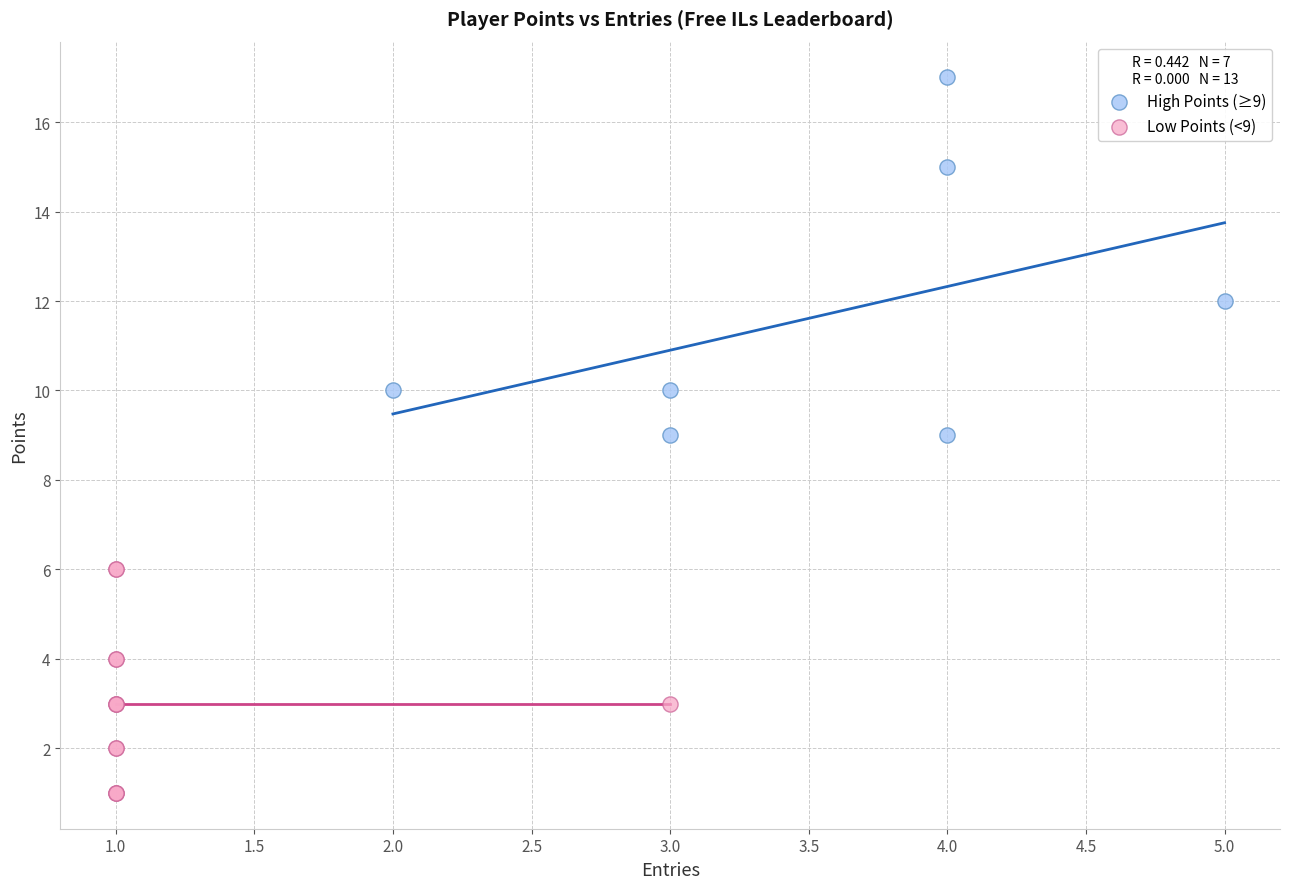

Which series contains the lowest Y value?

Low Points (<9)